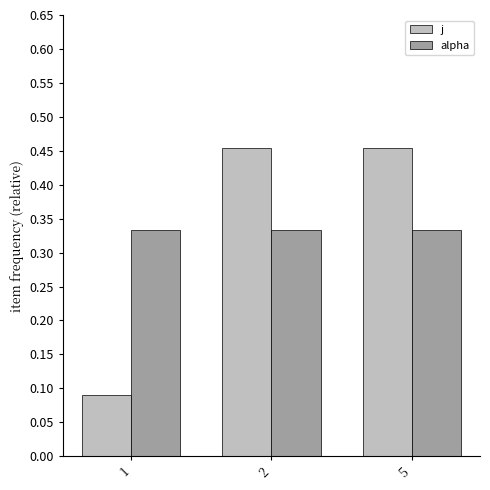

What is the difference between the highest and lowest values at 1?

0.2